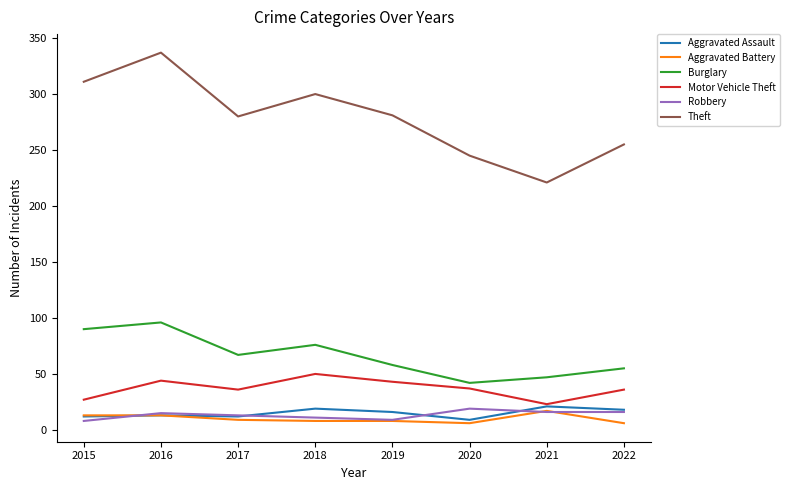

Where is the first local maximum for Burglary?

2016